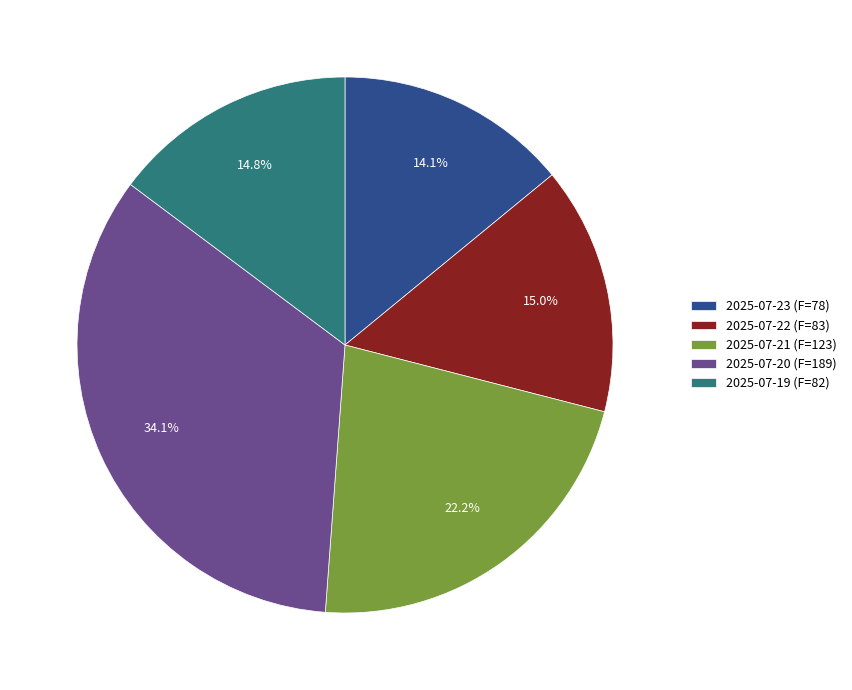

Is the sum of 2025-07-20 and 2025-07-22 greater than half?

No